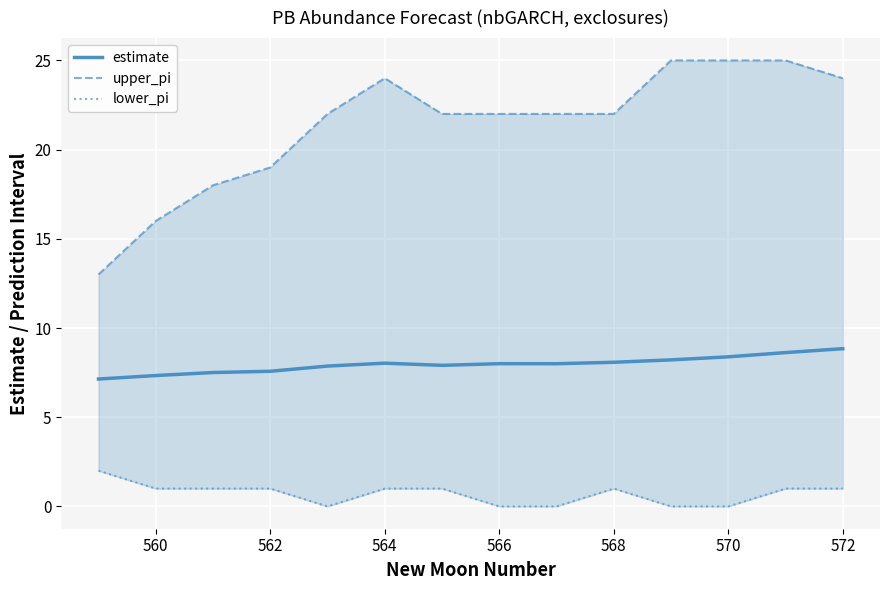

What is the minimum value for estimate?

7.1